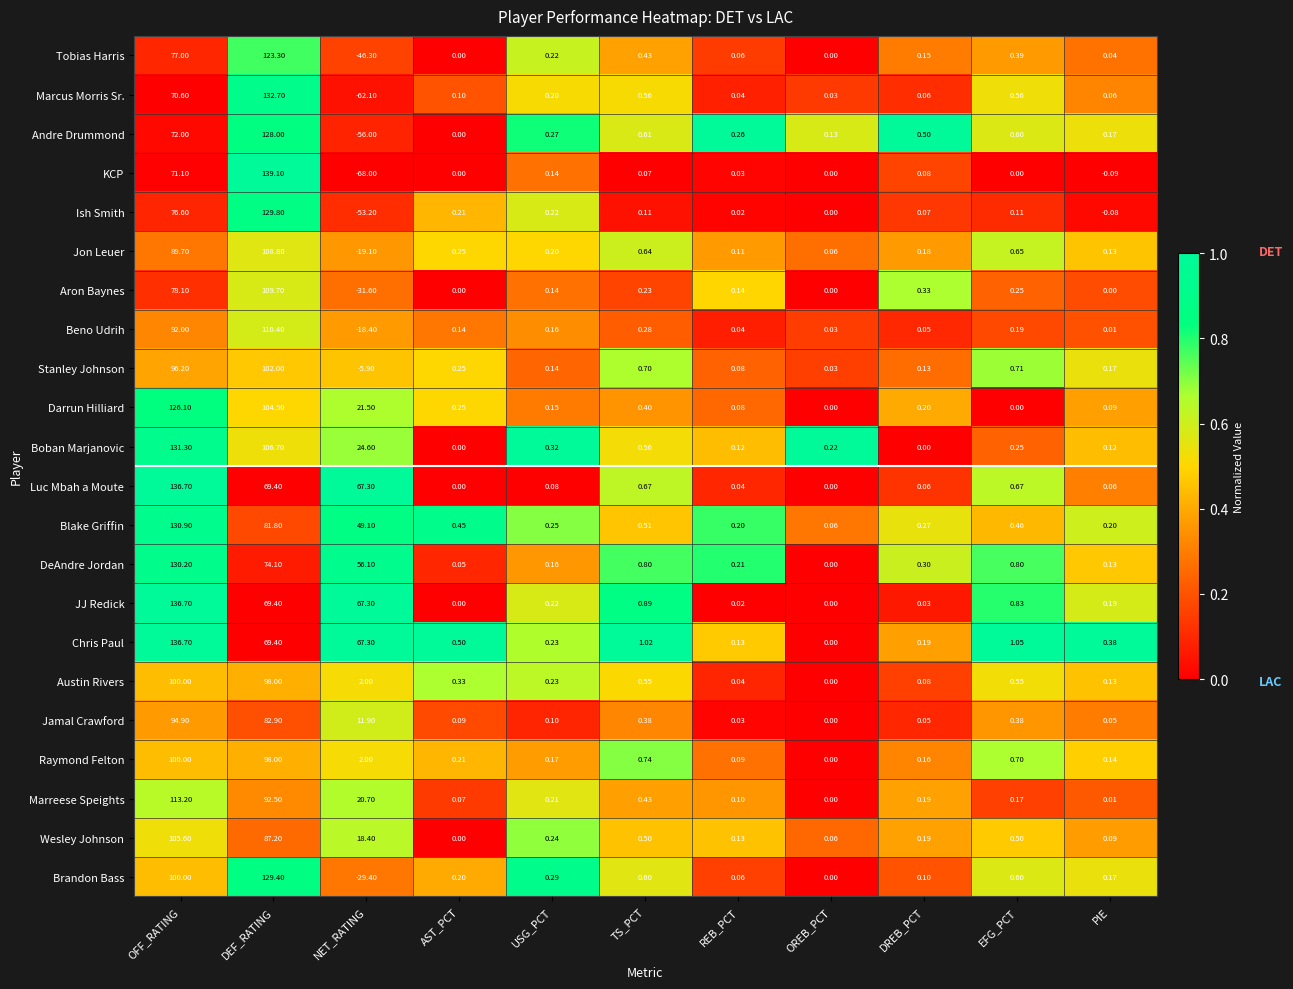

At which label is Chris Paul closest to 68?

NET_RATING